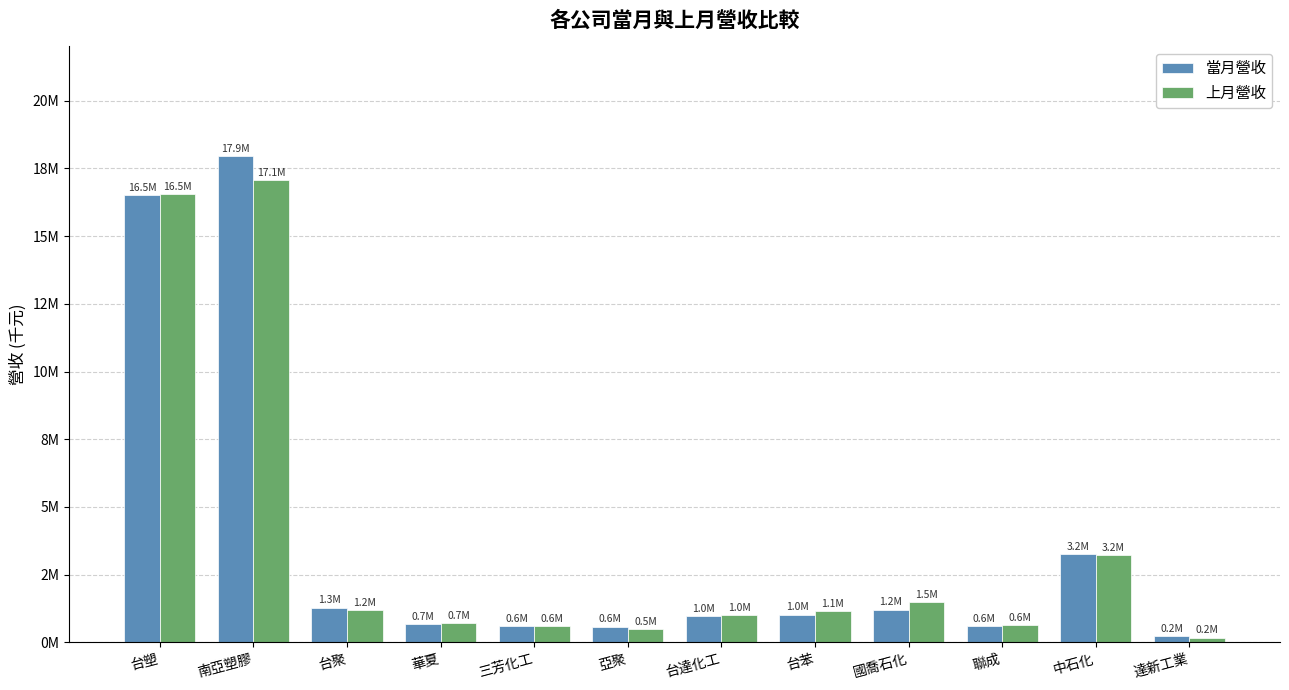

Does the chart contain any negative values?

No